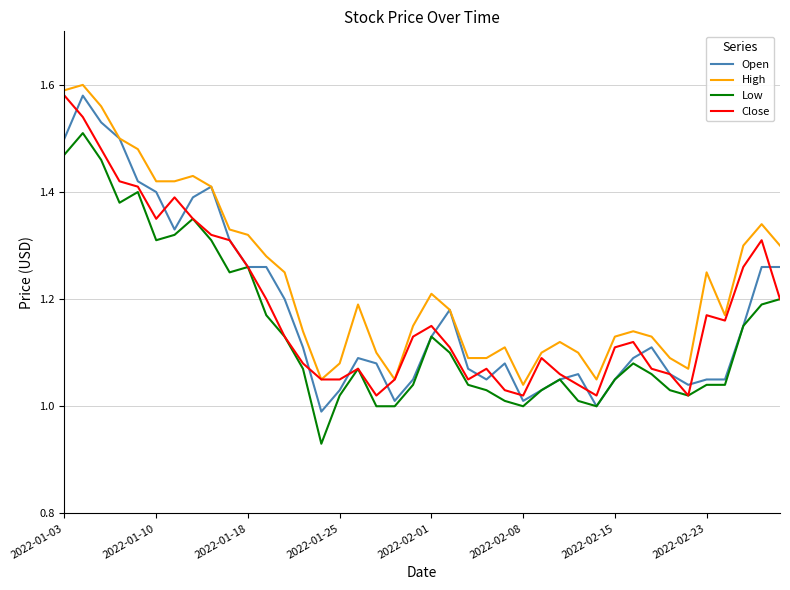

True or false: Low and High intersect in this chart.

False